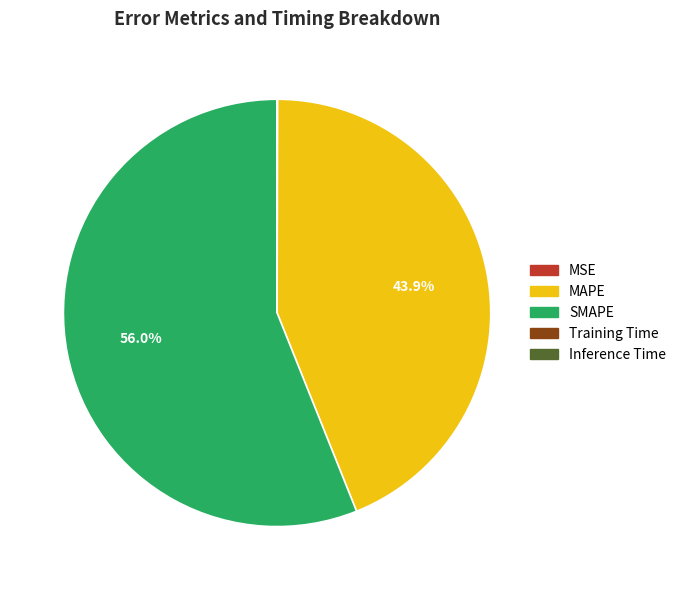

What is the largest slice in the pie chart?

SMAPE